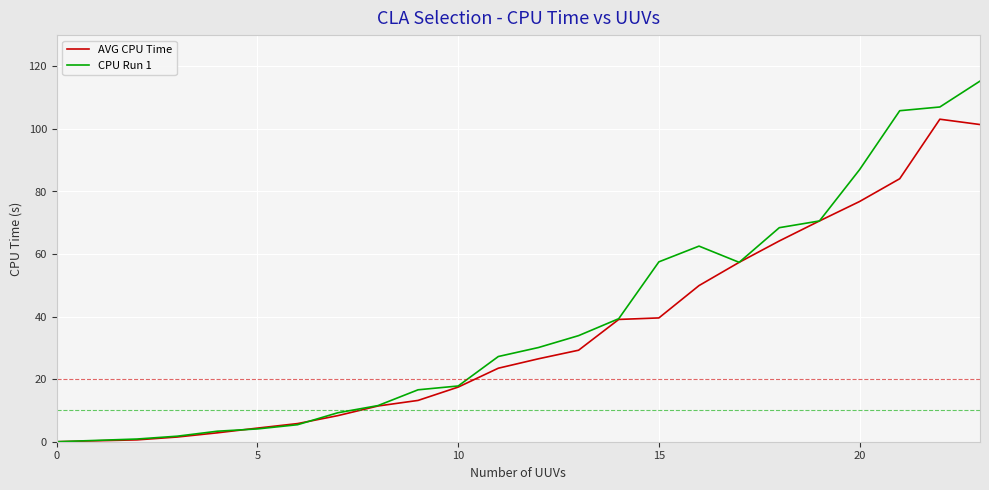

What is the highest value of the CPU Run 1 series?

115.3